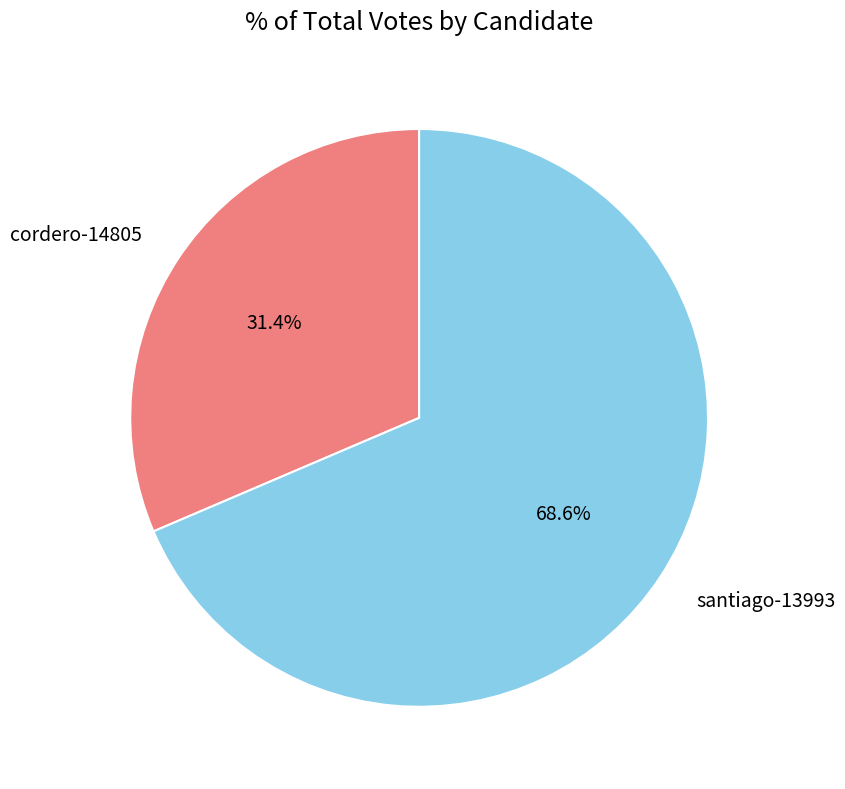

Combined, do santiago-13993 and cordero-14805 account for over 50%?

Yes